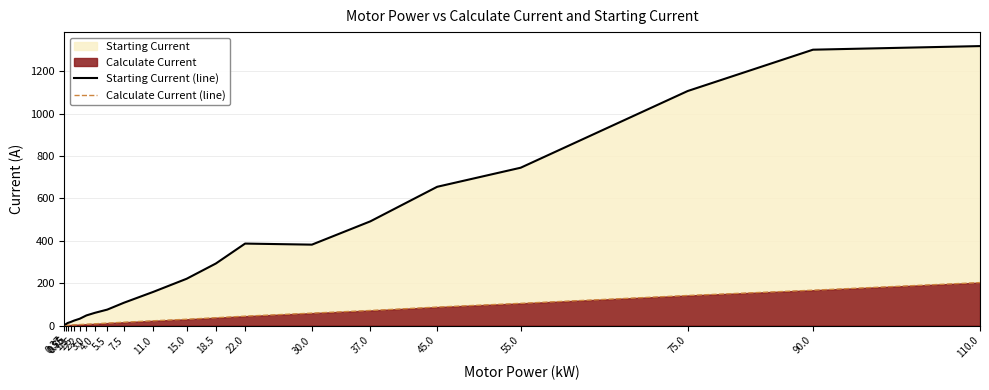

What is the difference between the maximum and minimum values in the Starting Current (line) series?

1314.8